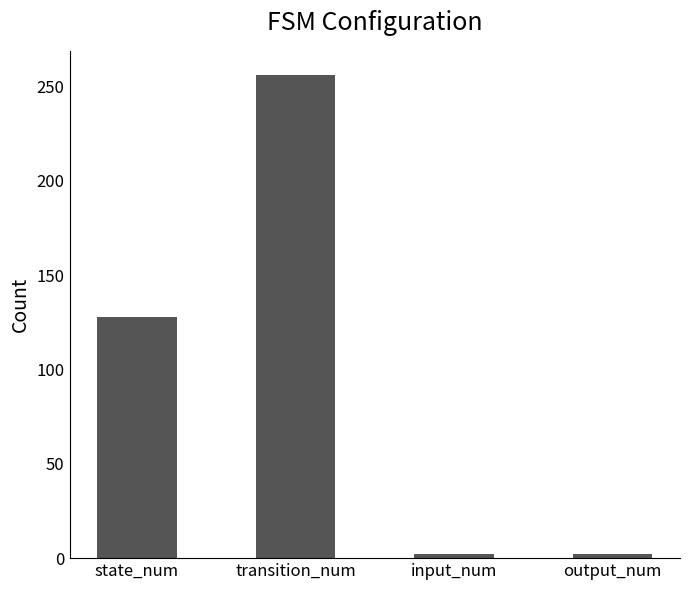

What is the average value?

97